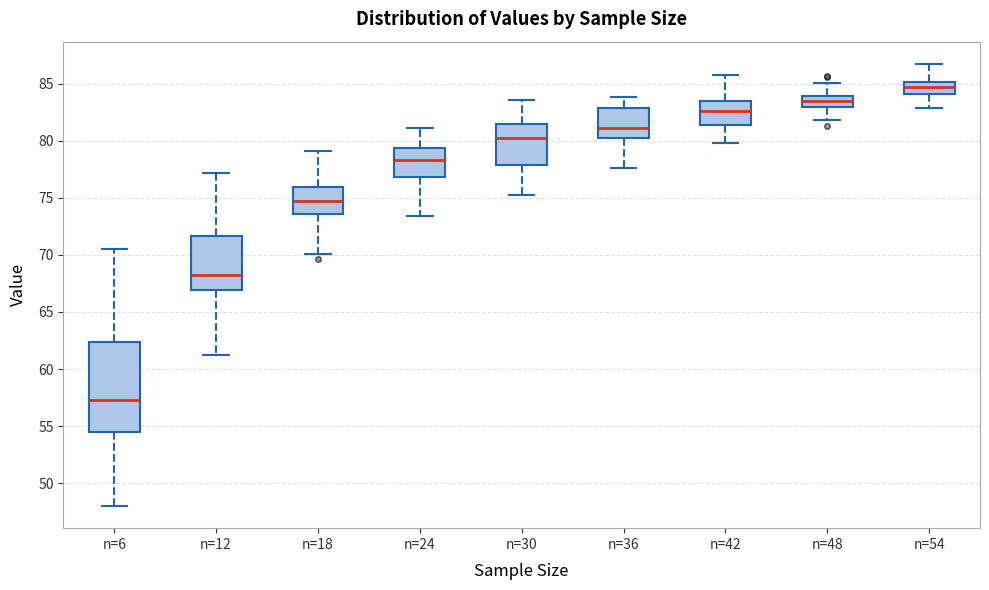

Reading left to right, transcribe this box plot: for each box, give where its median line is, the range the box spans, and where its two whiskers end, as read against the y-axis. The values are not printed on the chart, so give them approximately, as read against the axis.

n=6: median 57.5, box 54.5 to 62.5, whiskers 48.0 to 70.5
n=12: median 68.0, box 67.0 to 71.5, whiskers 61.0 to 77.0
n=18: median 74.5, box 73.5 to 76.0, whiskers 70.0 to 79.0
n=24: median 78.5, box 77.0 to 79.5, whiskers 73.5 to 81.0
n=30: median 80.0, box 78.0 to 81.5, whiskers 75.5 to 83.5
n=36: median 81.0, box 80.5 to 83.0, whiskers 77.5 to 84.0
n=42: median 82.5, box 81.5 to 83.5, whiskers 80.0 to 85.5
n=48: median 83.5, box 83.0 to 84.0, whiskers 82.0 to 85.0
n=54: median 84.5, box 84.0 to 85.0, whiskers 83.0 to 86.5